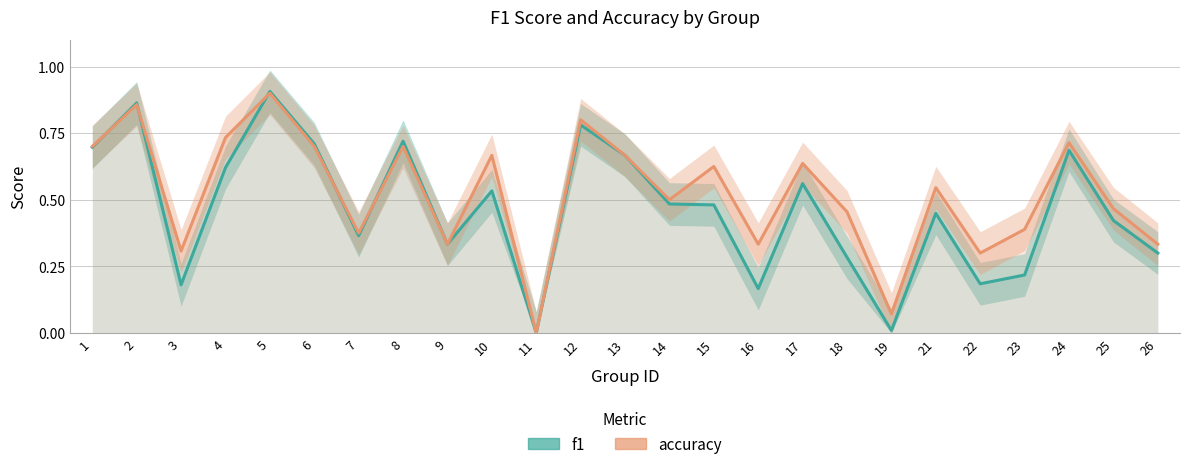

At which category does f1 reach its first local peak?

2